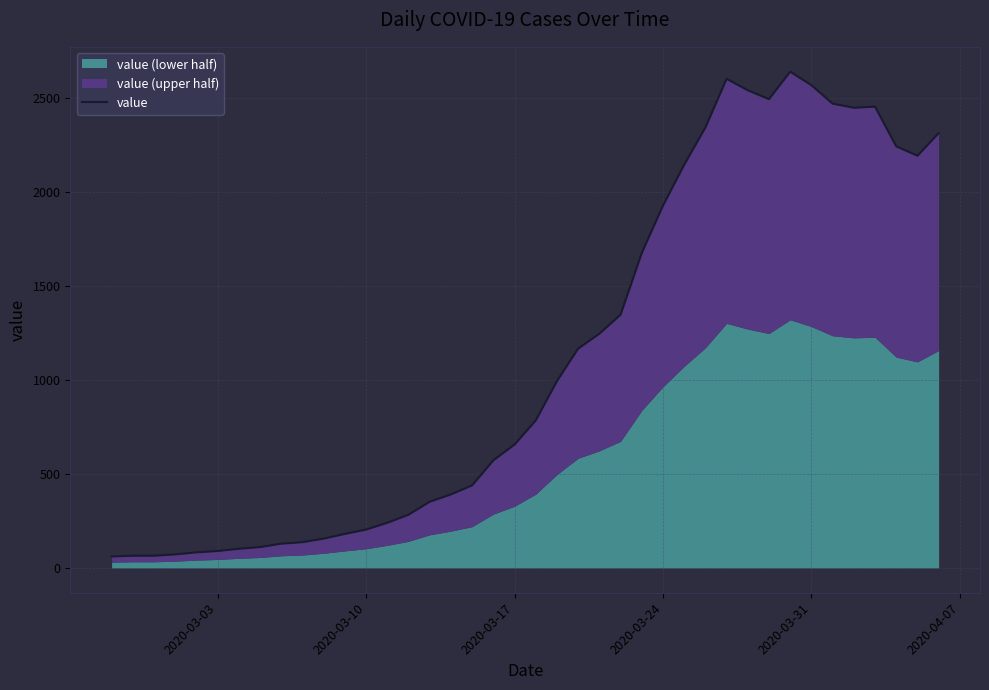

True or false: the data shows 108 at 2020-03-17.

False